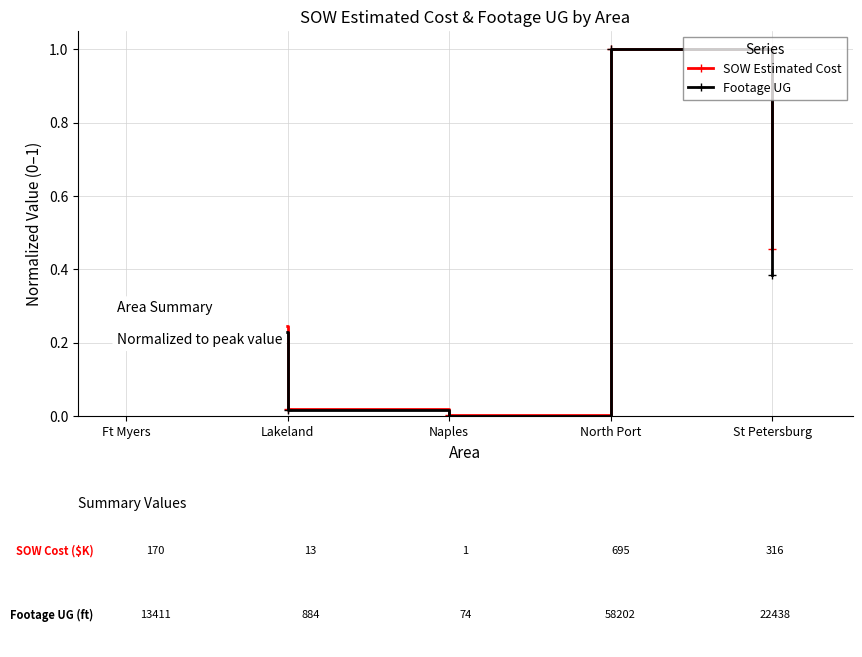

Is the value of Footage UG at North Port greater than the value of SOW Estimated Cost at Naples?

Yes